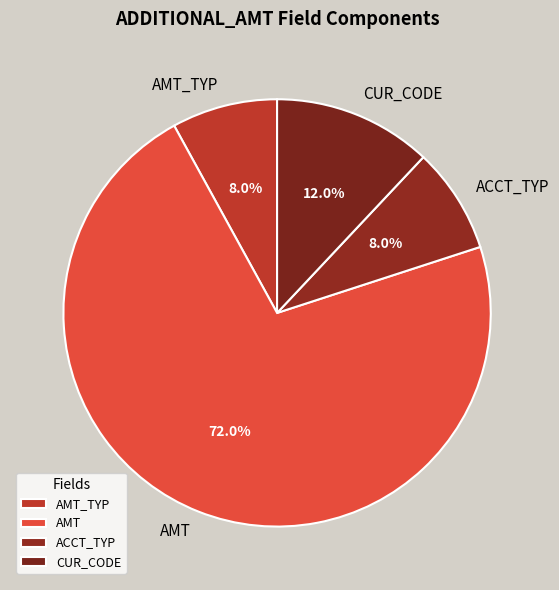

To the nearest percent, what portion does AMT_TYP represent?

8%